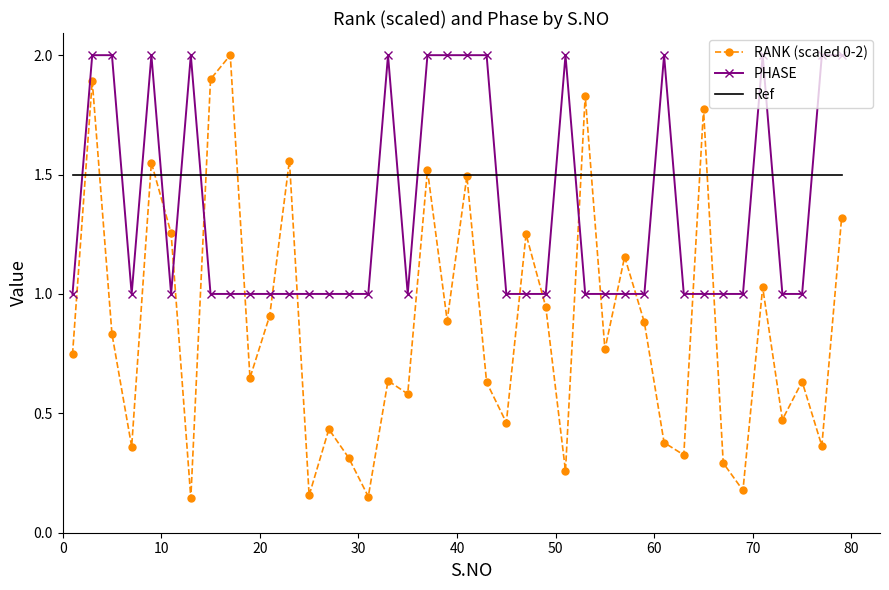

Which series has the largest range (max minus min)?

RANK (scaled 0-2)